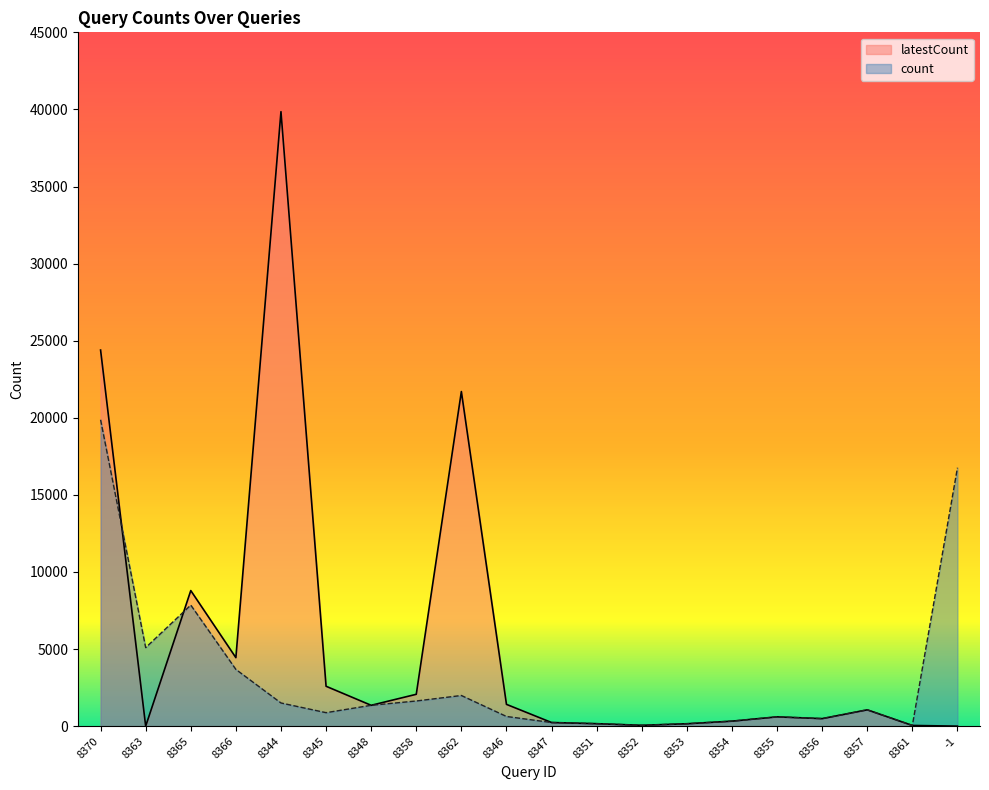

Reading left to right, transcribe all the data shown in this chart.

latestCount: 8370=24393	8363=0	8365=8793	8366=4443	8344=39855	8345=2587	8348=1352	8358=2066	8362=21702	8346=1413	8347=236	8351=160	8352=55	8353=156	8354=324	8355=603	8356=488	8357=1059	8361=45	-1=0
count: 8370=19871	8363=5094	8365=7851	8366=3680	8344=1503	8345=874	8348=1352	8358=1632	8362=1988	8346=628	8347=235	8351=160	8352=55	8353=155	8354=324	8355=603	8356=488	8357=1059	8361=45	-1=16759